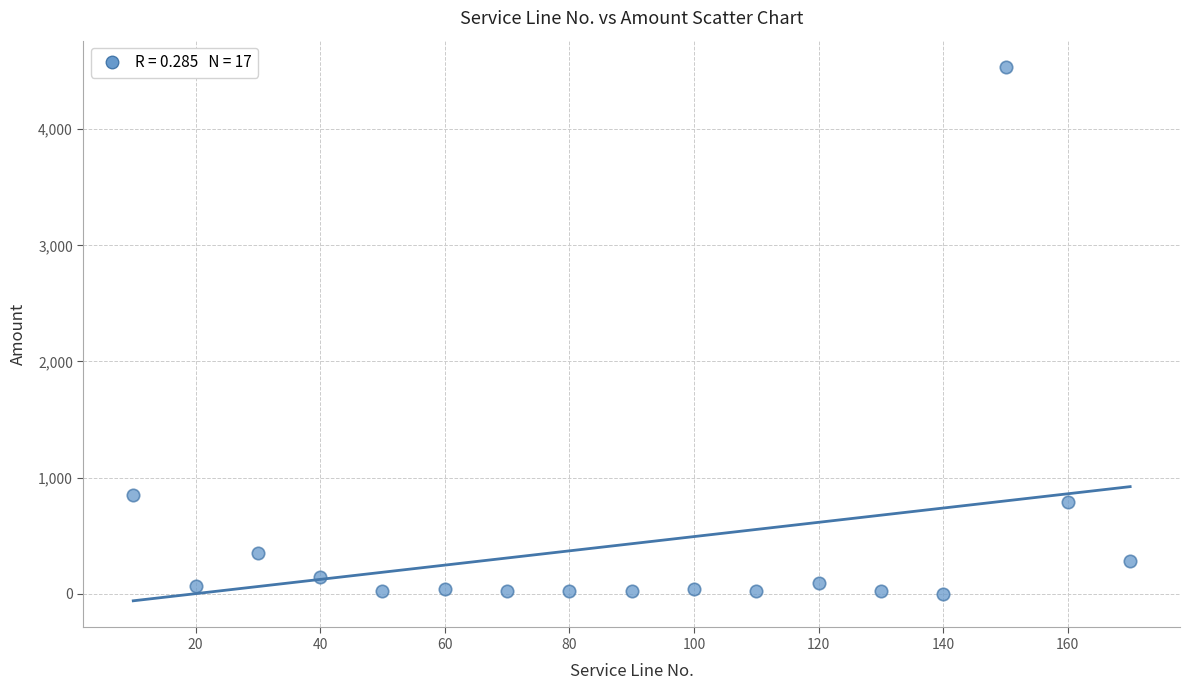

What is the range of Y values (max minus min)?

4531.9